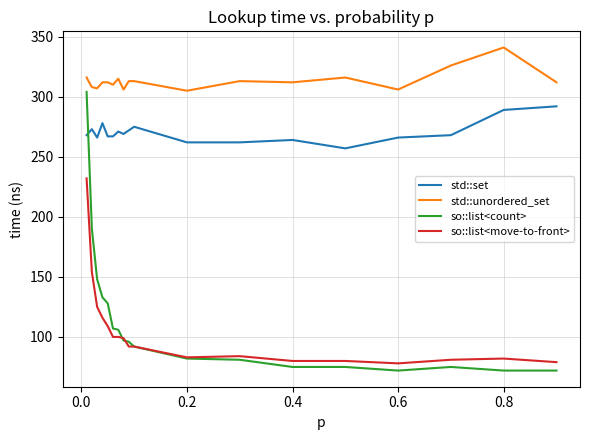

Is it true that so::list<move-to-front> equals 83 at 7?

True